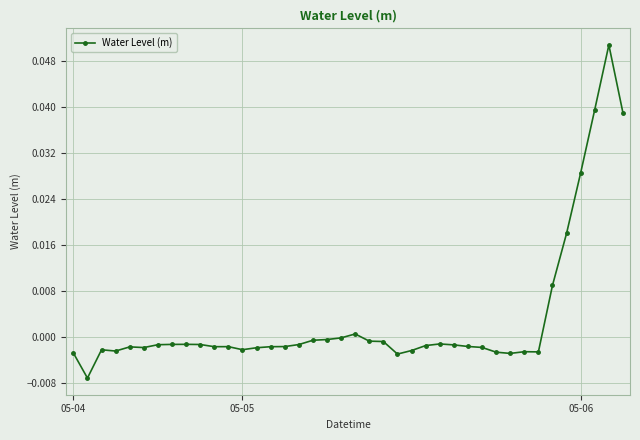

Count the number of categories in the chart.

40